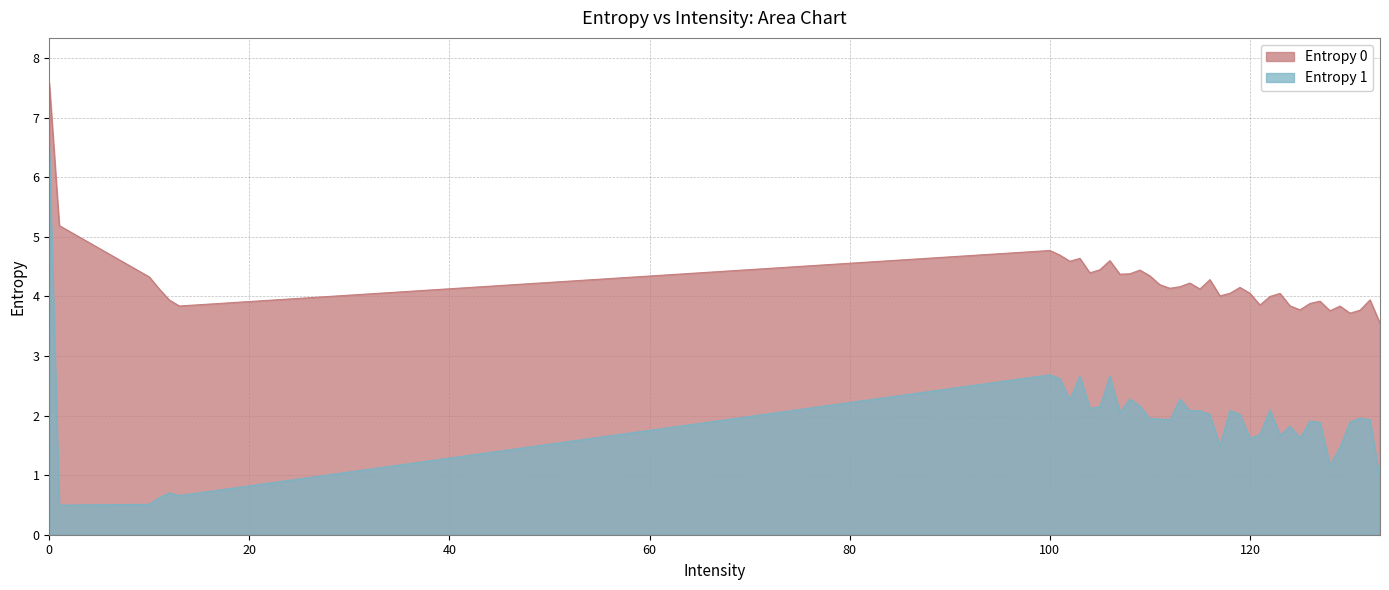

List the series in order of their overall mean, highest first.

Entropy 0, Entropy 1